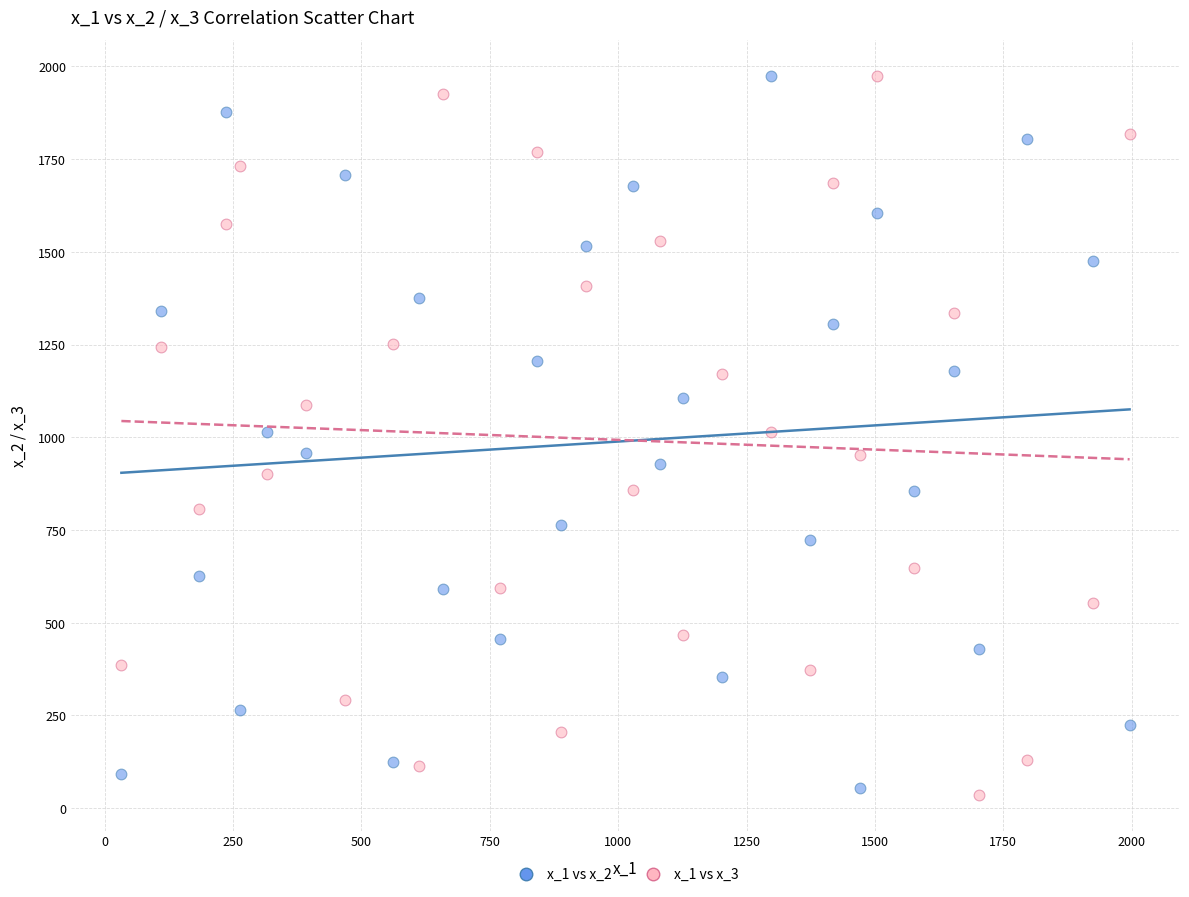

Across all data points, what is the range of X values (max minus min)?

1963.8